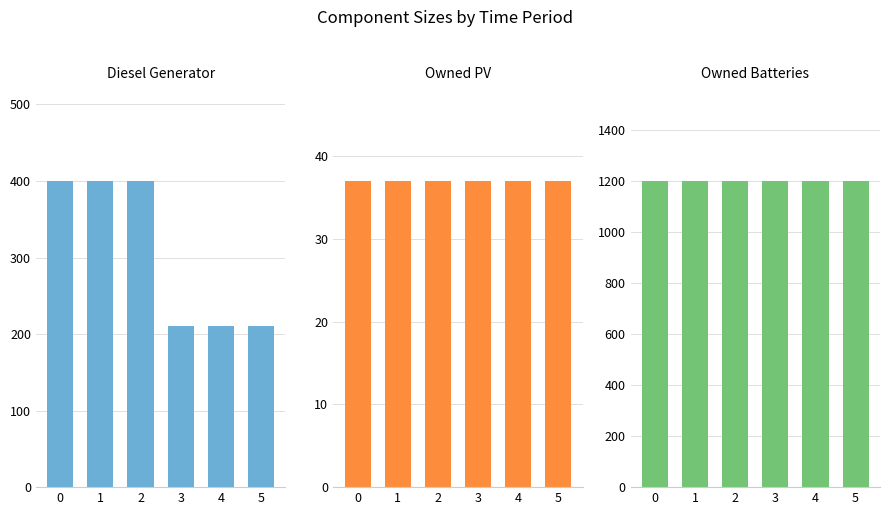

What is the sum of all Owned PV values?

222